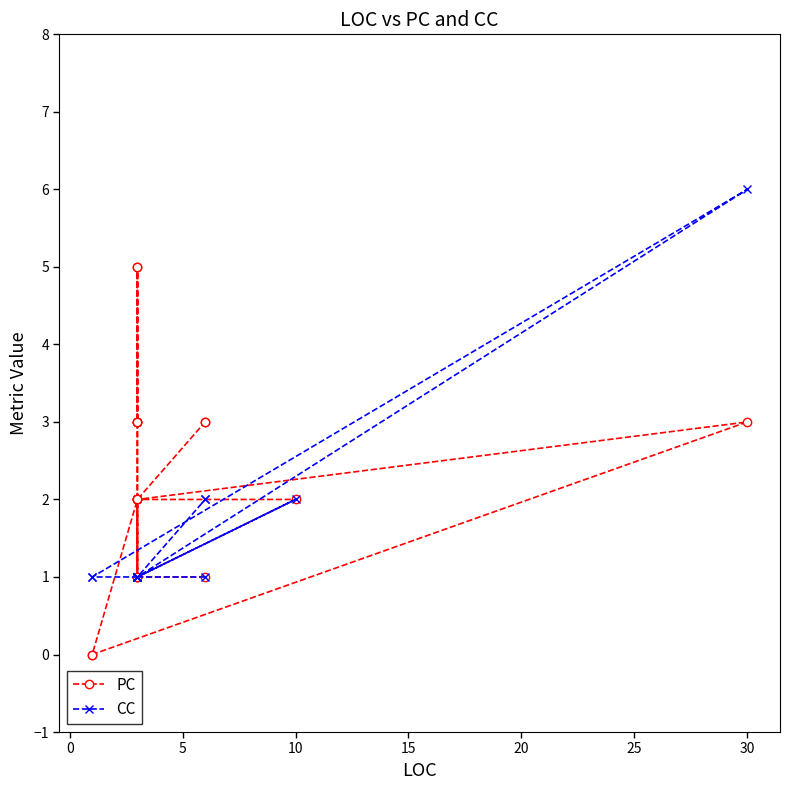

How many data points does each series have?

22